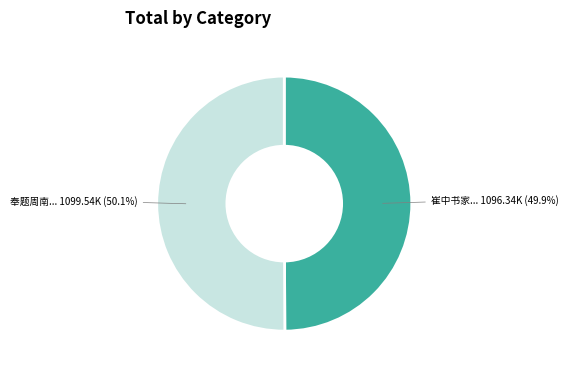

Is there any slice that represents more than half of the pie?

Yes